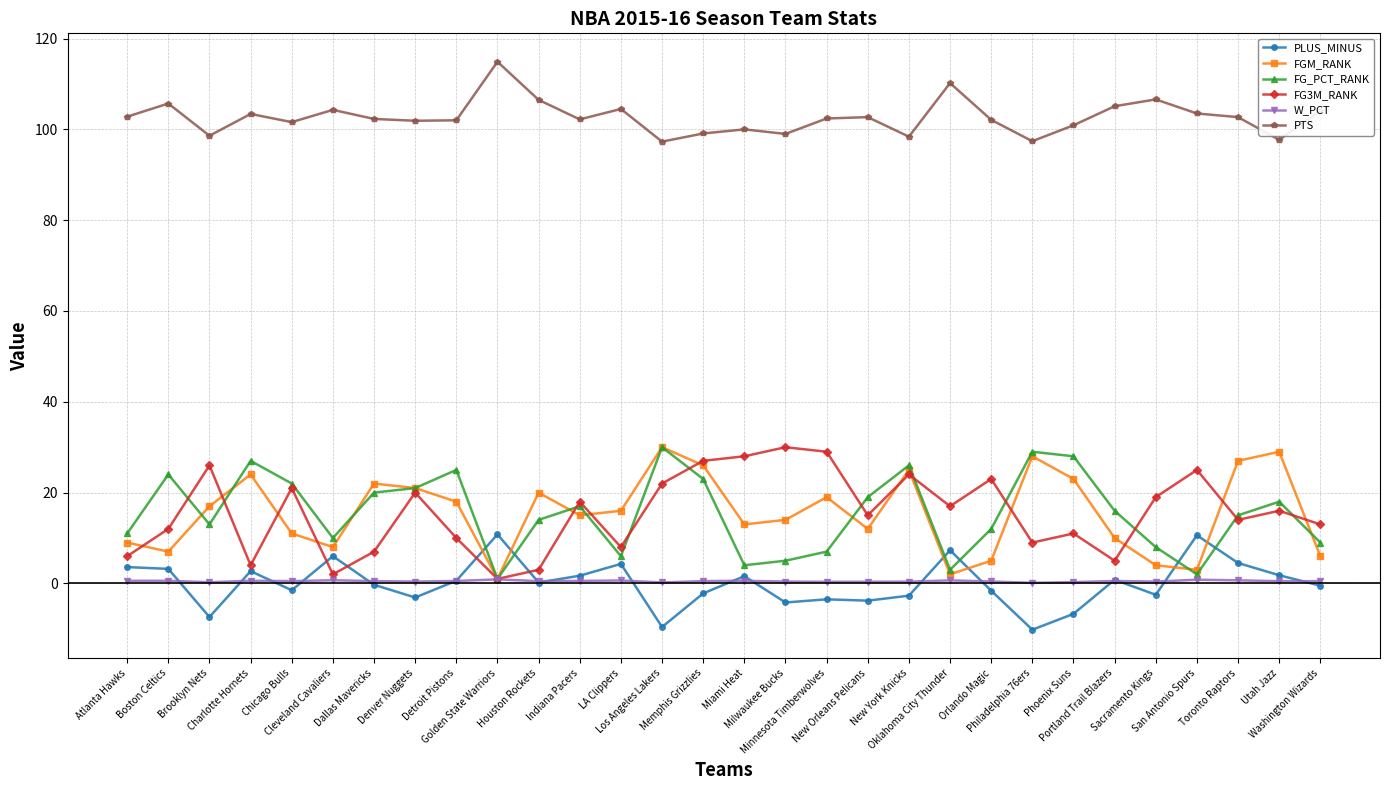

Between which two adjacent categories do FGM_RANK and PLUS_MINUS first intersect?

Detroit Pistons and Golden State Warriors